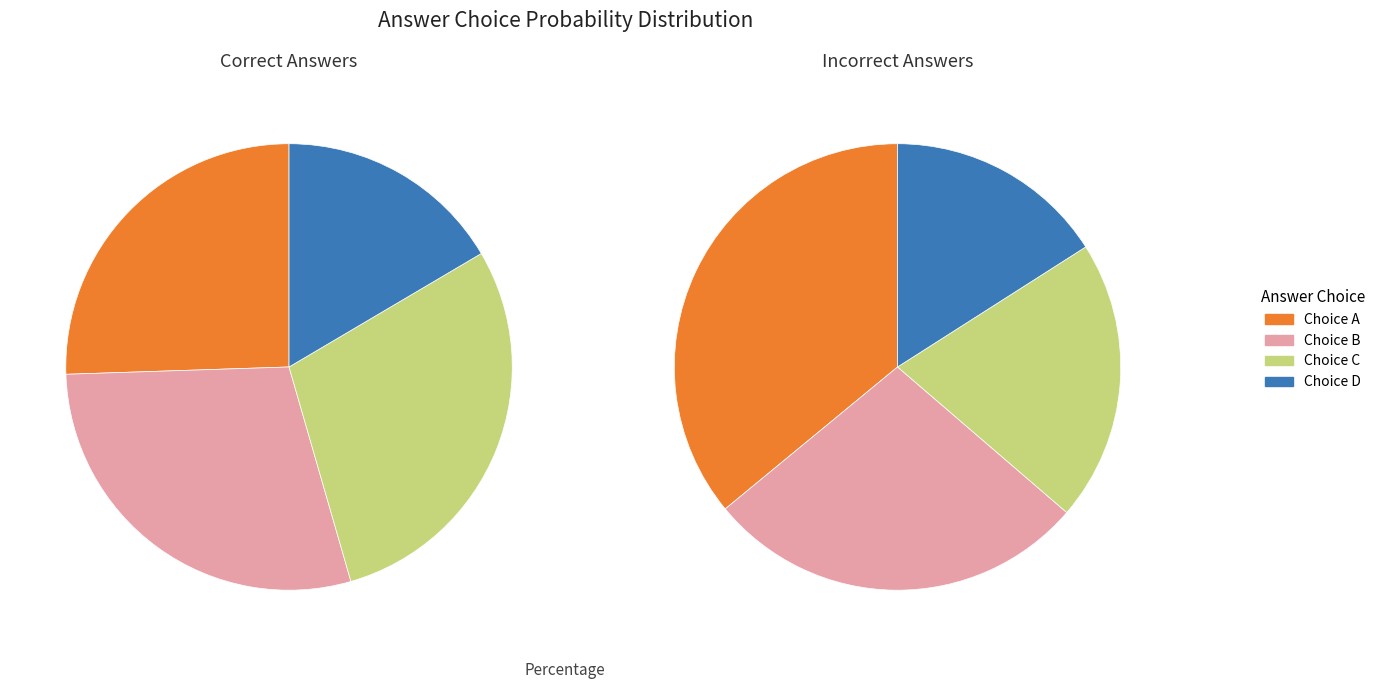

Which series has the widest spread of values?

False